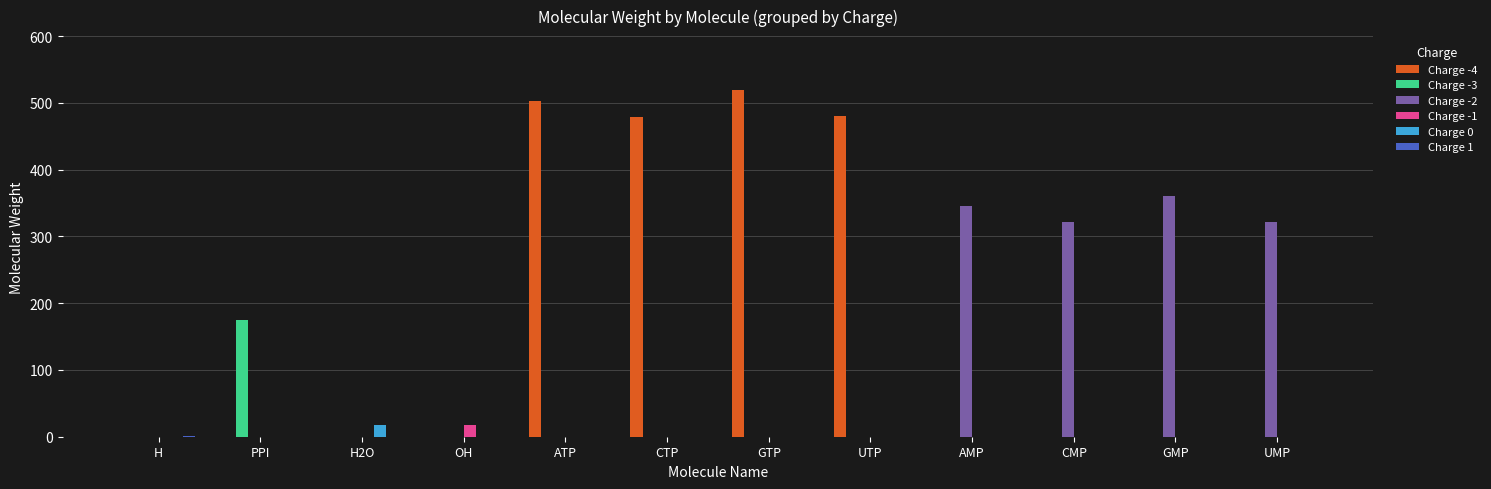

The Charge -4 series shows 0.0 at H. True or false?

True